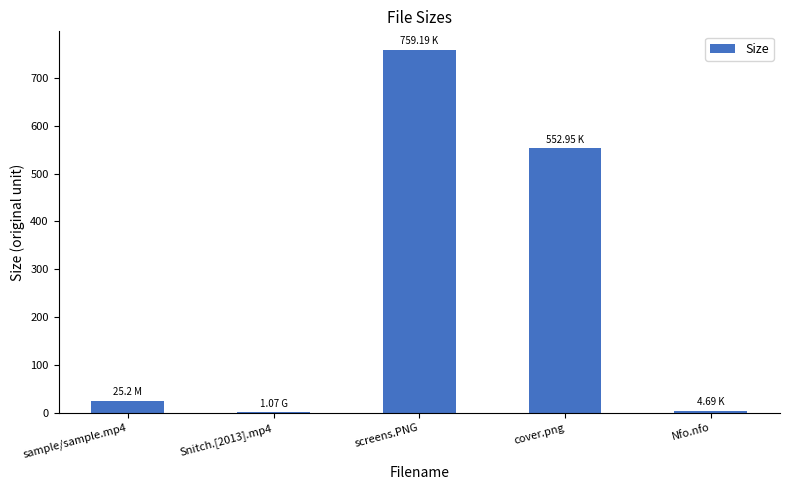

Are the bars horizontal?

No